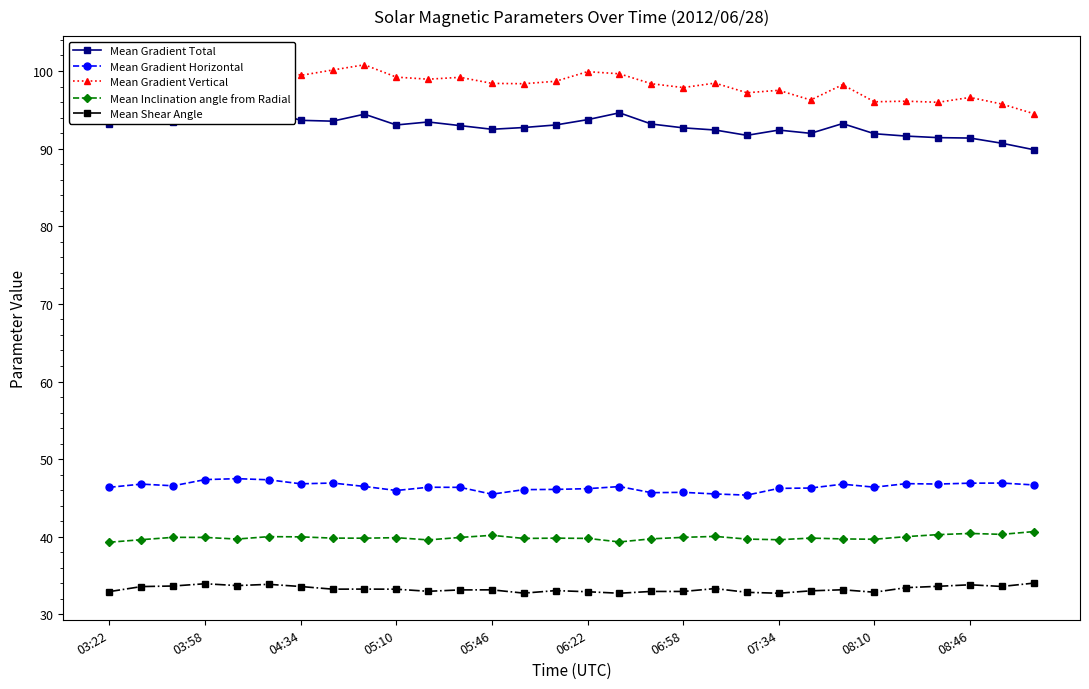

At which label does Mean Gradient Total first exceed 93?

03:22